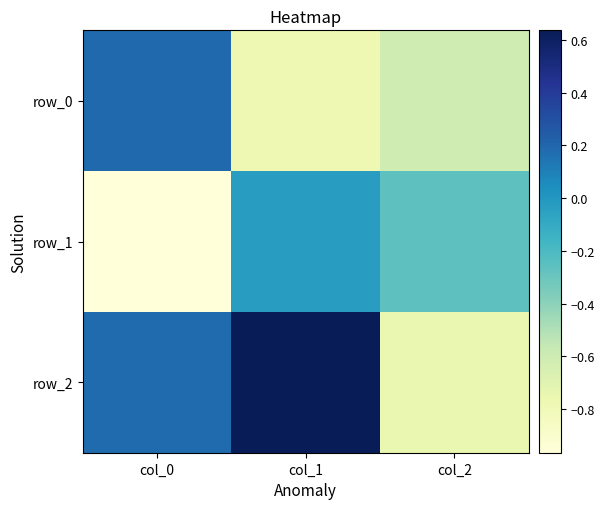

True or false: row_1 has a value of -0.0 at col_1.

True